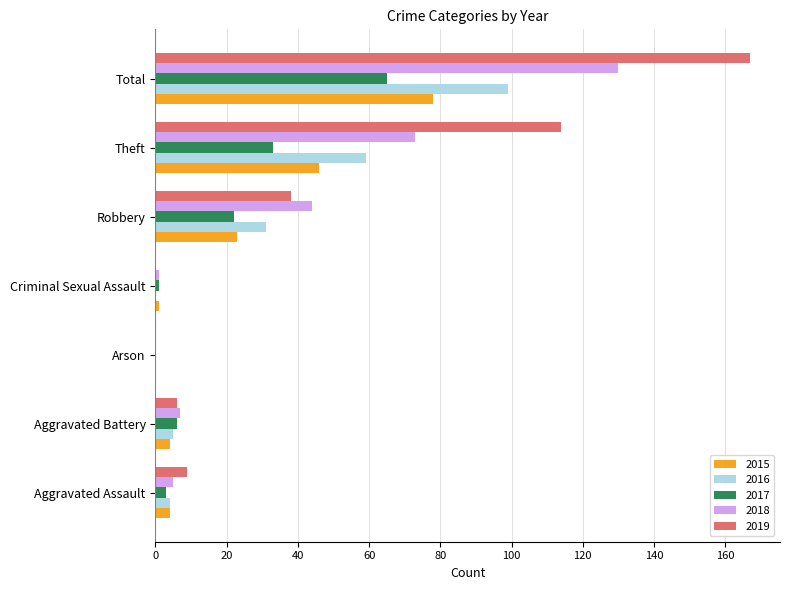

What is the difference between the 2016 values at Aggravated Assault and Theft?

55